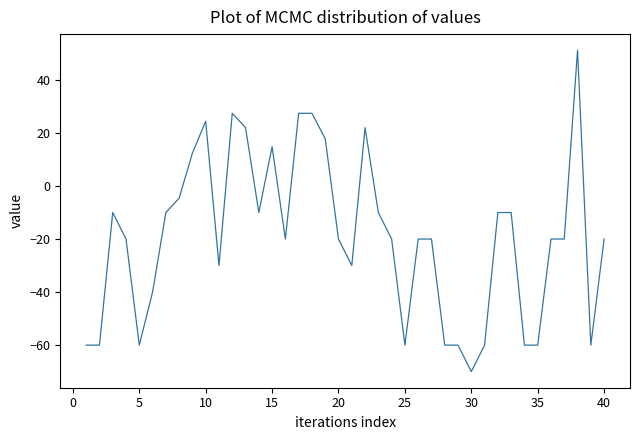

What is the difference between the maximum and minimum values?

121.2